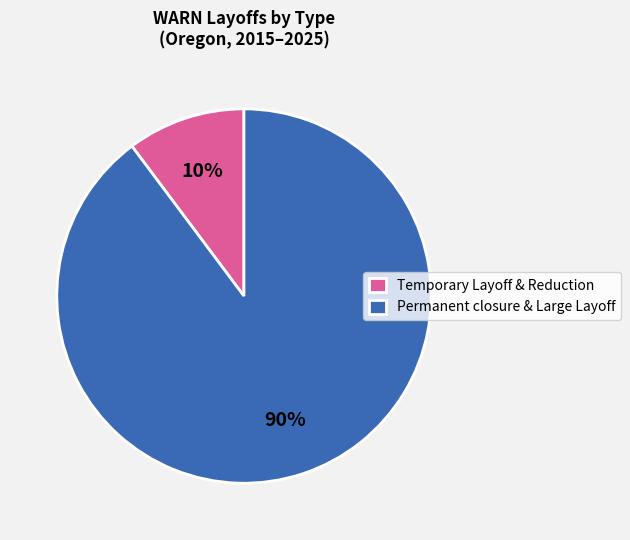

To the nearest percent, what is the combined percentage of Temporary Layoff & Reduction and Permanent closure & Large Layoff?

100%